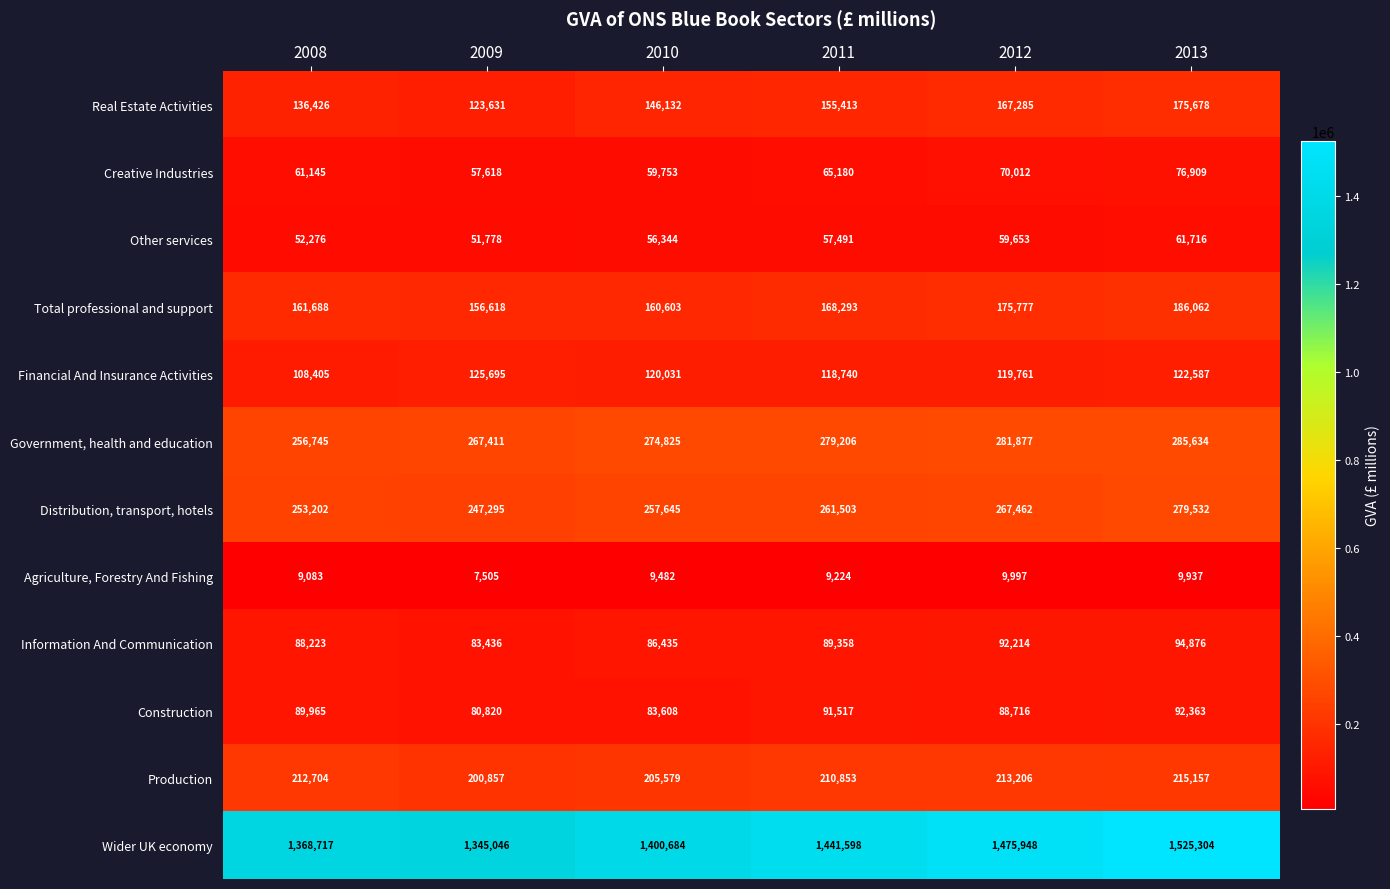

Is it true that Other services equals 61716 at 2013?

True